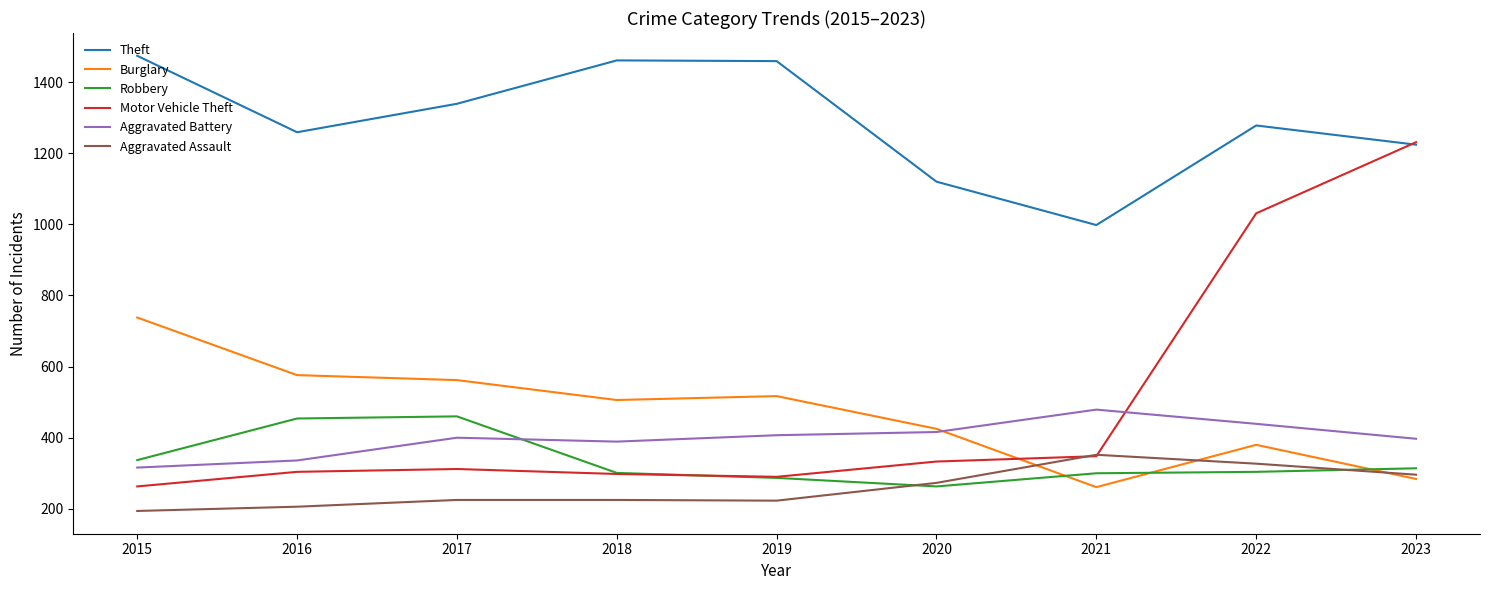

What is the approximate value of Robbery at 2015?

337